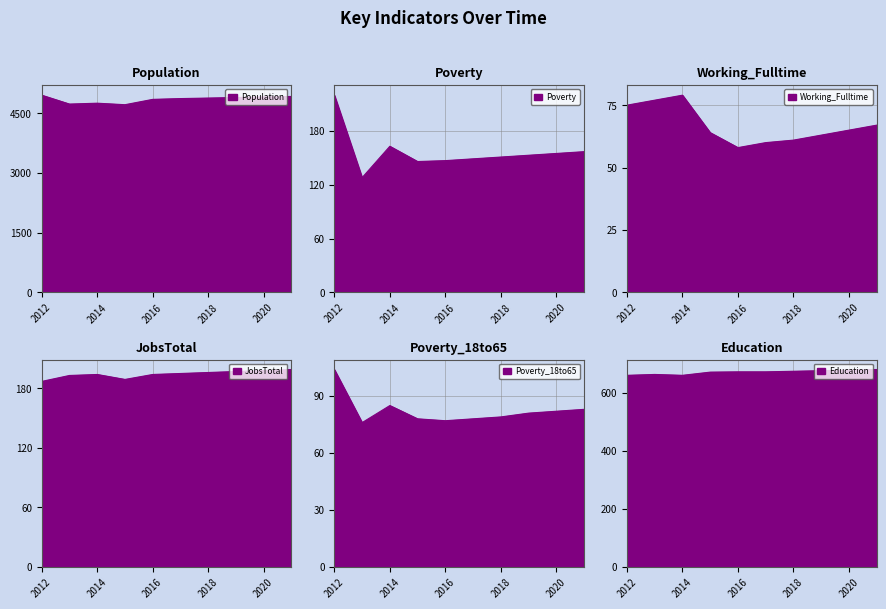

In Population, how many points are lower than both neighbors (excluding endpoints)?

2